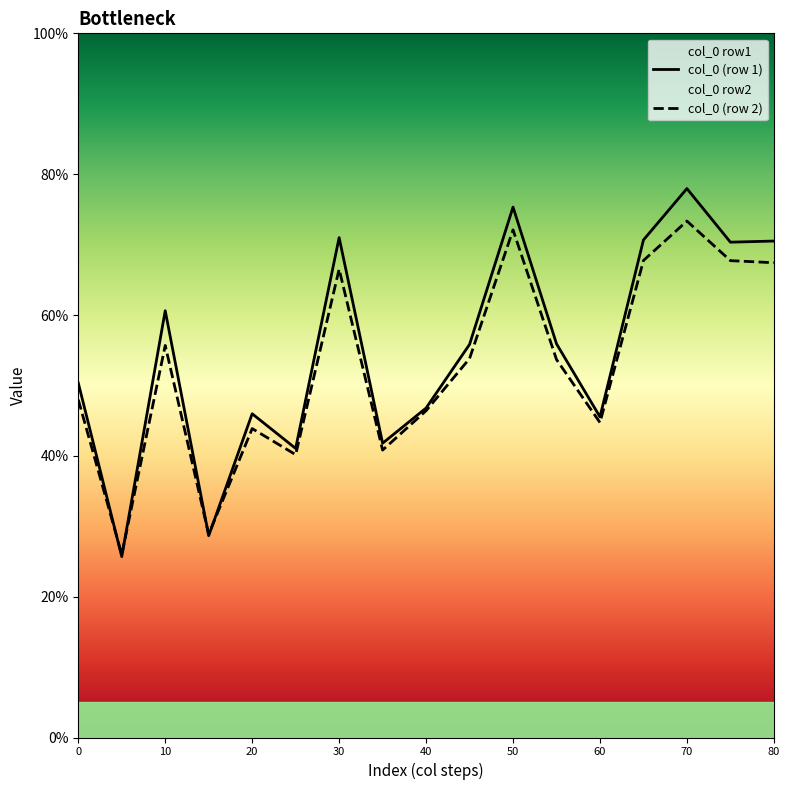

True or false: col_0 (row 2) has more than 1 points higher than both neighbors.

True